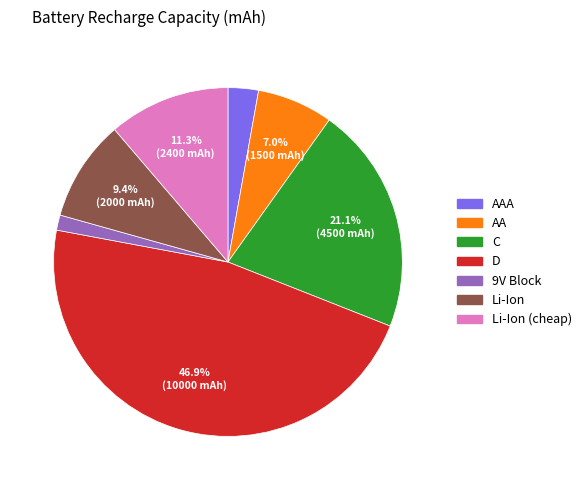

To the nearest percent, what portion does D represent?

47%